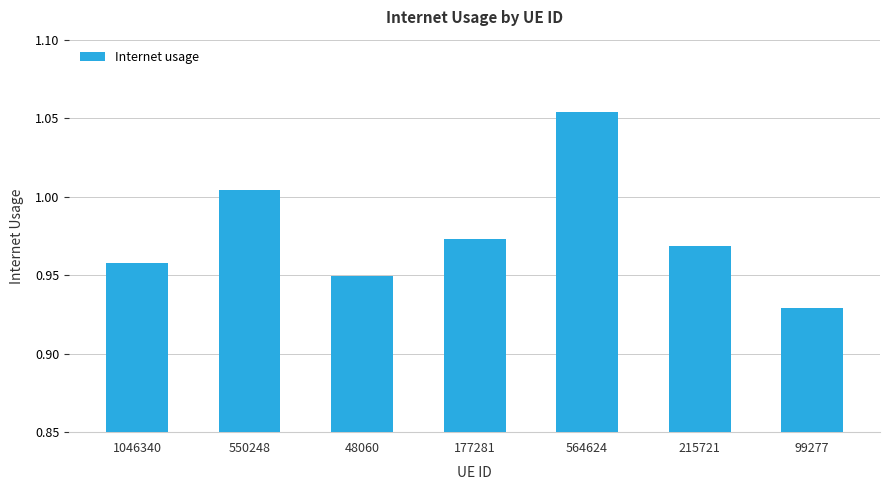

The value at 215721 is 0.4. True or false?

False